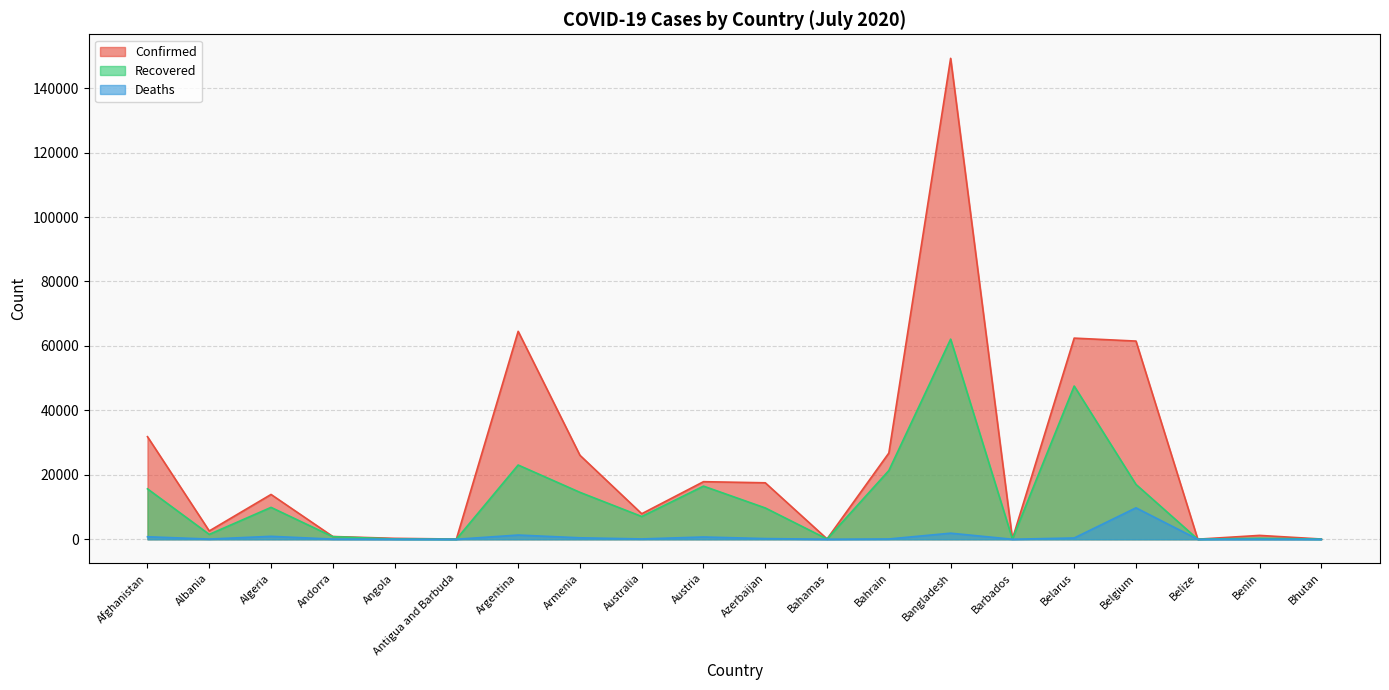

Reading left to right, what are all the values shown in this chart?

Confirmed: 31836	2580	13907	855	284	69	64530	26065	7920	17873	17524	104	26758	149258	97	62424	61509	28	1199	77
Recovered: 15651	1516	9897	799	93	22	23040	14563	7063	16491	9715	87	21331	62108	90	47553	17021	18	333	48
Deaths: 774	65	912	52	13	3	1310	453	104	705	213	11	91	1888	7	398	9754	2	21	0